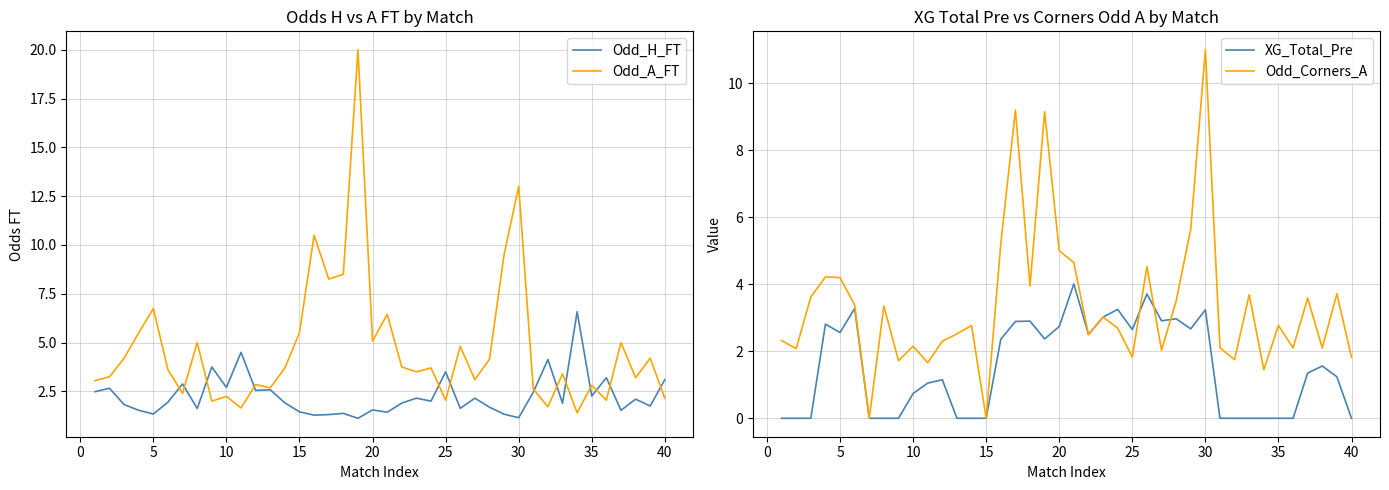

Is it true that Odd_Corners_A equals 1.8 at 40?

True